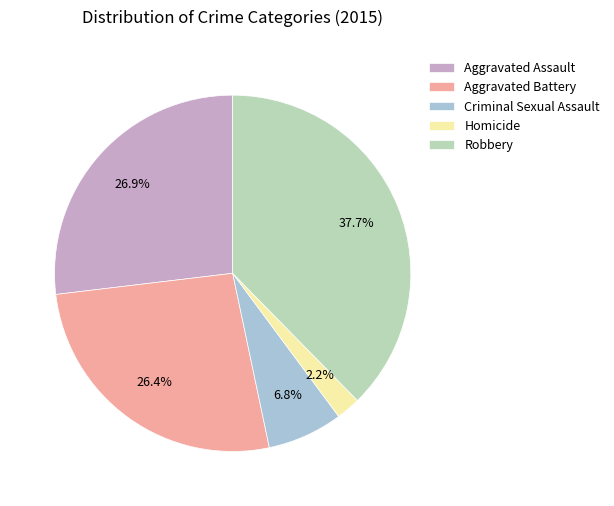

Is there a majority slice in this chart?

No